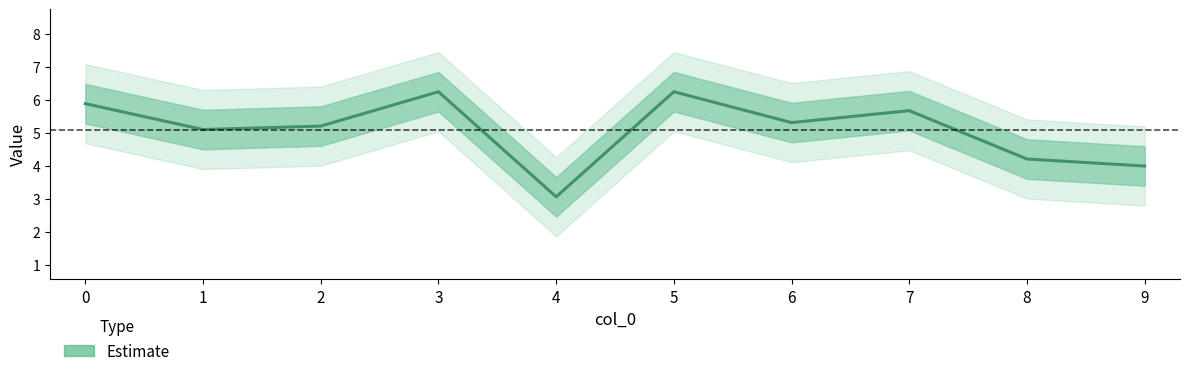

What is the value of the 8th point from the left?

5.7